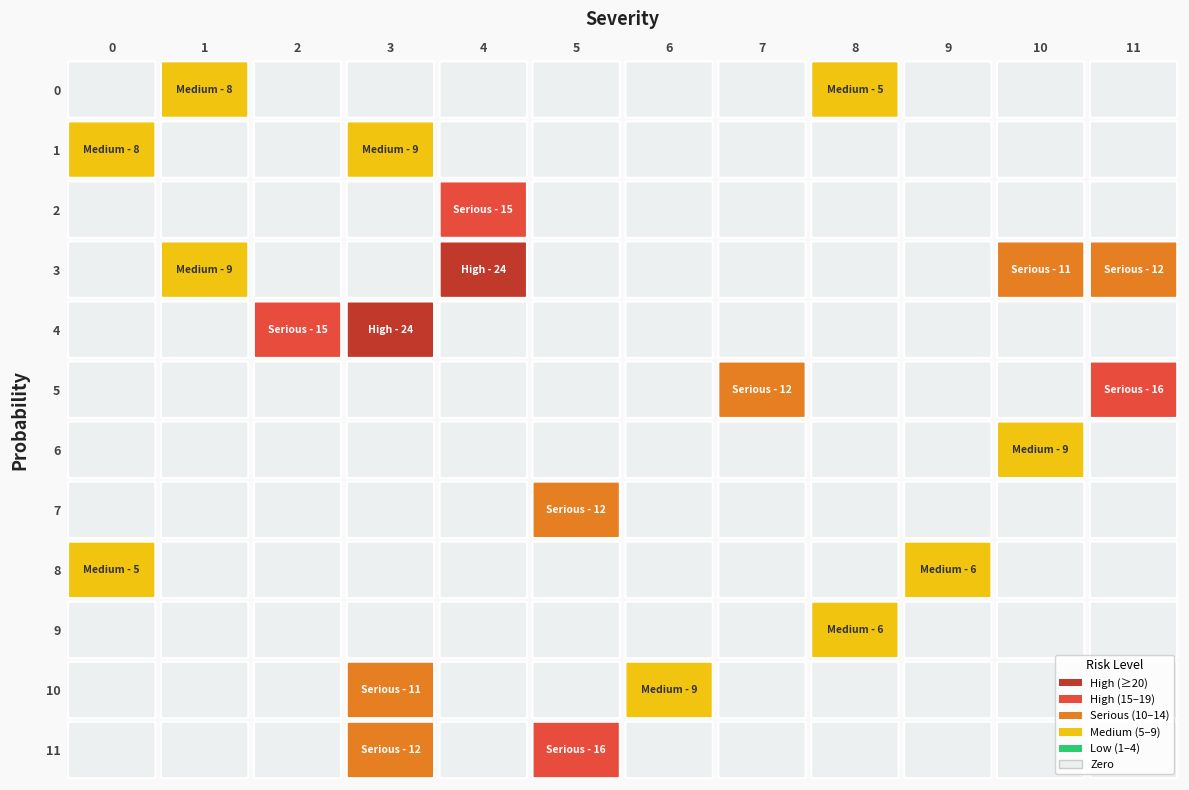

The value of 8 at 0 is 5. True or false?

True